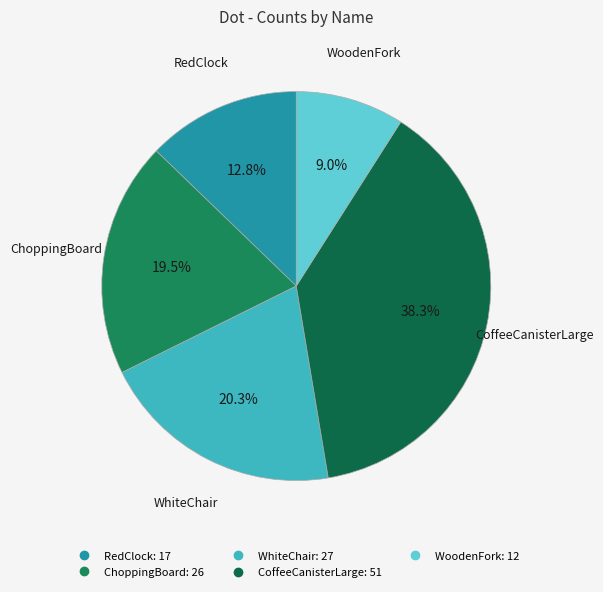

Rank the categories by value from highest to lowest.

CoffeeCanisterLarge, WhiteChair, ChoppingBoard, RedClock, WoodenFork